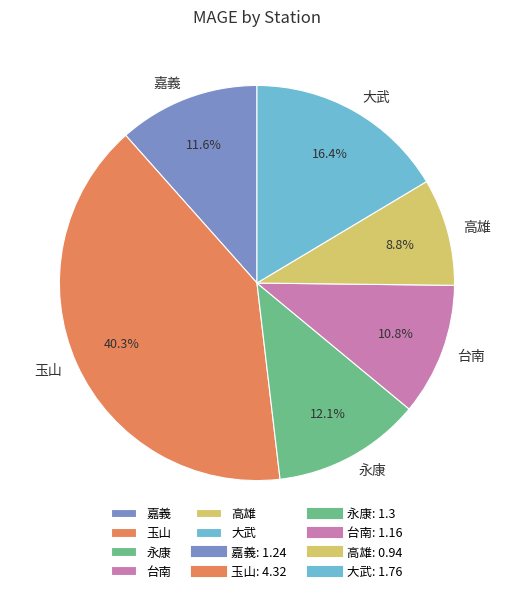

What percentage is NOT represented by 玉山?

59.7%